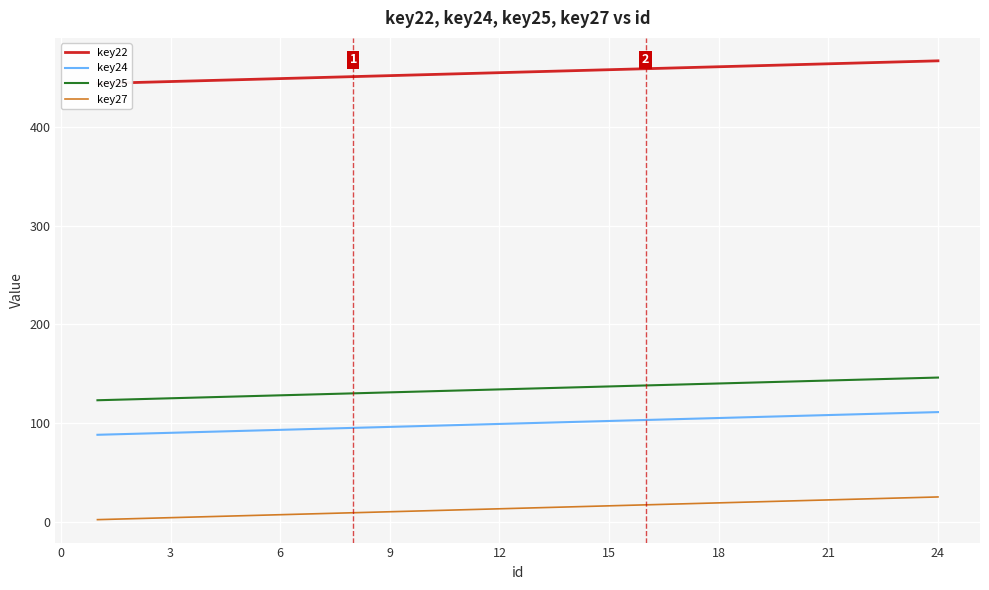

True or false: key25 and key24 intersect in this chart.

False